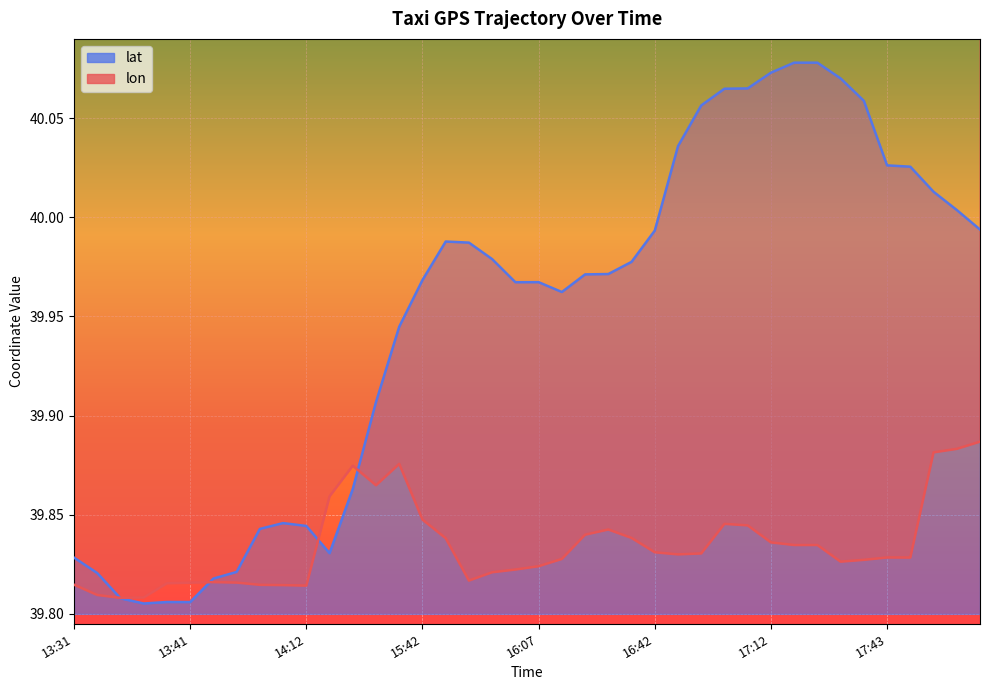

Is the value of lat at 13:35 greater than the value of lon at 16:12?

No